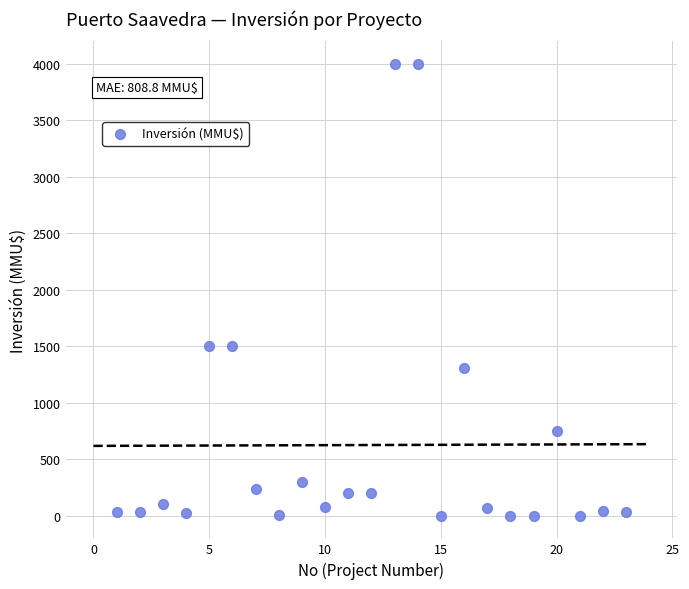

What is the range of Y values (max minus min)?

4000